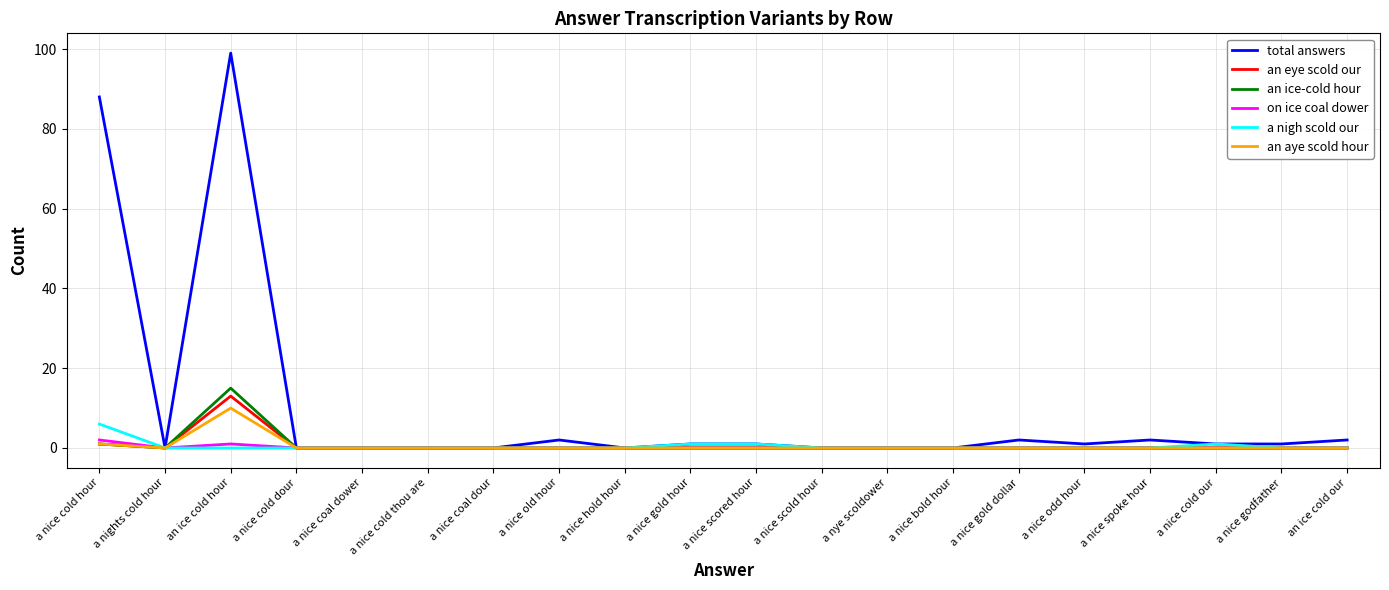

Reading right to left, list all the values displayed in this chart.

total answers: an ice cold our=2	a nice godfather=1	a nice cold our=1	a nice spoke hour=2	a nice odd hour=1	a nice gold dollar=2	a nice bold hour=0	a nye scoldower=0	a nice scold hour=0	a nice scored hour=1	a nice gold hour=1	a nice hold hour=0	a nice old hour=2	a nice coal dour=0	a nice cold thou are=0	a nice coal dower=0	a nice cold dour=0	an ice cold hour=99	a nights cold hour=0	a nice cold hour=88
an eye scold our: an ice cold our=0	a nice godfather=0	a nice cold our=0	a nice spoke hour=0	a nice odd hour=0	a nice gold dollar=0	a nice bold hour=0	a nye scoldower=0	a nice scold hour=0	a nice scored hour=0	a nice gold hour=0	a nice hold hour=0	a nice old hour=0	a nice coal dour=0	a nice cold thou are=0	a nice coal dower=0	a nice cold dour=0	an ice cold hour=13	a nights cold hour=0	a nice cold hour=1
an ice-cold hour: an ice cold our=0	a nice godfather=0	a nice cold our=0	a nice spoke hour=0	a nice odd hour=0	a nice gold dollar=0	a nice bold hour=0	a nye scoldower=0	a nice scold hour=0	a nice scored hour=0	a nice gold hour=0	a nice hold hour=0	a nice old hour=0	a nice coal dour=0	a nice cold thou are=0	a nice coal dower=0	a nice cold dour=0	an ice cold hour=15	a nights cold hour=0	a nice cold hour=1
on ice coal dower: an ice cold our=0	a nice godfather=0	a nice cold our=0	a nice spoke hour=0	a nice odd hour=0	a nice gold dollar=0	a nice bold hour=0	a nye scoldower=0	a nice scold hour=0	a nice scored hour=0	a nice gold hour=0	a nice hold hour=0	a nice old hour=0	a nice coal dour=0	a nice cold thou are=0	a nice coal dower=0	a nice cold dour=0	an ice cold hour=1	a nights cold hour=0	a nice cold hour=2
a nigh scold our: an ice cold our=0	a nice godfather=0	a nice cold our=1	a nice spoke hour=0	a nice odd hour=0	a nice gold dollar=0	a nice bold hour=0	a nye scoldower=0	a nice scold hour=0	a nice scored hour=1	a nice gold hour=1	a nice hold hour=0	a nice old hour=0	a nice coal dour=0	a nice cold thou are=0	a nice coal dower=0	a nice cold dour=0	an ice cold hour=0	a nights cold hour=0	a nice cold hour=6
an aye scold hour: an ice cold our=0	a nice godfather=0	a nice cold our=0	a nice spoke hour=0	a nice odd hour=0	a nice gold dollar=0	a nice bold hour=0	a nye scoldower=0	a nice scold hour=0	a nice scored hour=0	a nice gold hour=0	a nice hold hour=0	a nice old hour=0	a nice coal dour=0	a nice cold thou are=0	a nice coal dower=0	a nice cold dour=0	an ice cold hour=10	a nights cold hour=0	a nice cold hour=1